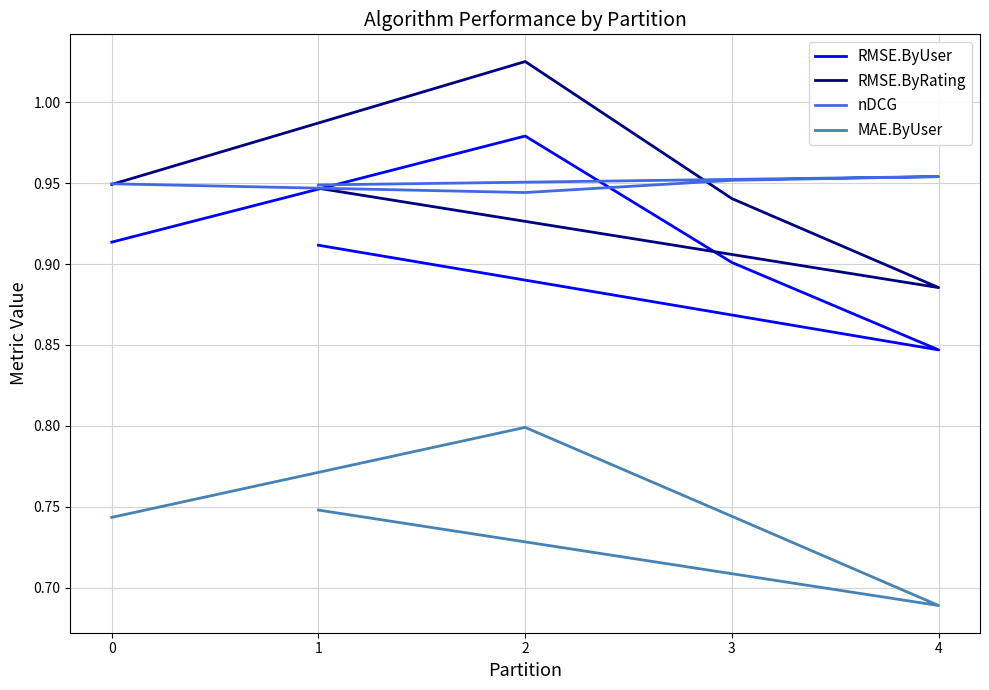

Reading left to right, list all the values displayed in this chart.

RMSE.ByUser: 1=0.9	4=0.8	3=0.9	2=1.0	0=0.9
RMSE.ByRating: 1=0.9	4=0.9	3=0.9	2=1.0	0=0.9
nDCG: 1=0.9	4=1.0	3=1.0	2=0.9	0=0.9
MAE.ByUser: 1=0.7	4=0.7	3=0.7	2=0.8	0=0.7